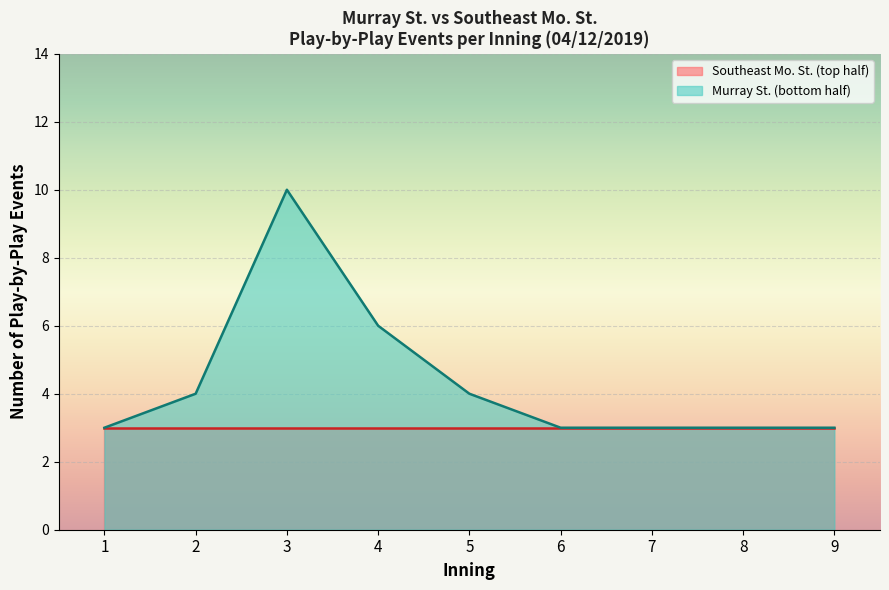

The Murray St. (bottom half) series shows 4 at 6. True or false?

False